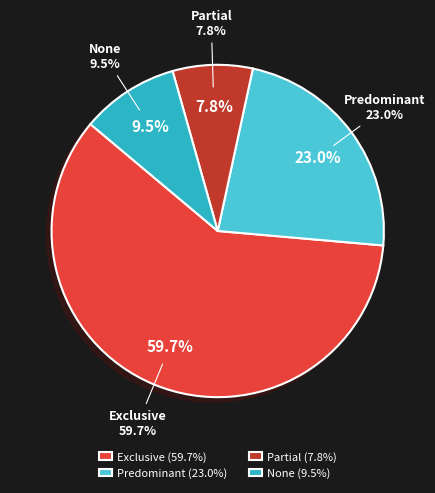

Count the number of slices in the pie.

4